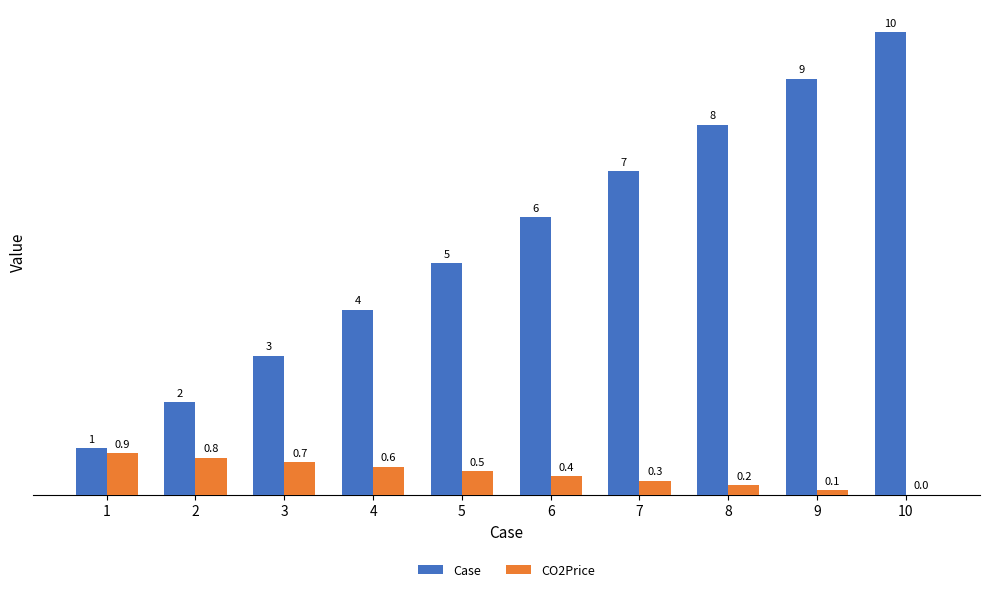

What is the maximum value shown in the chart?

10.0